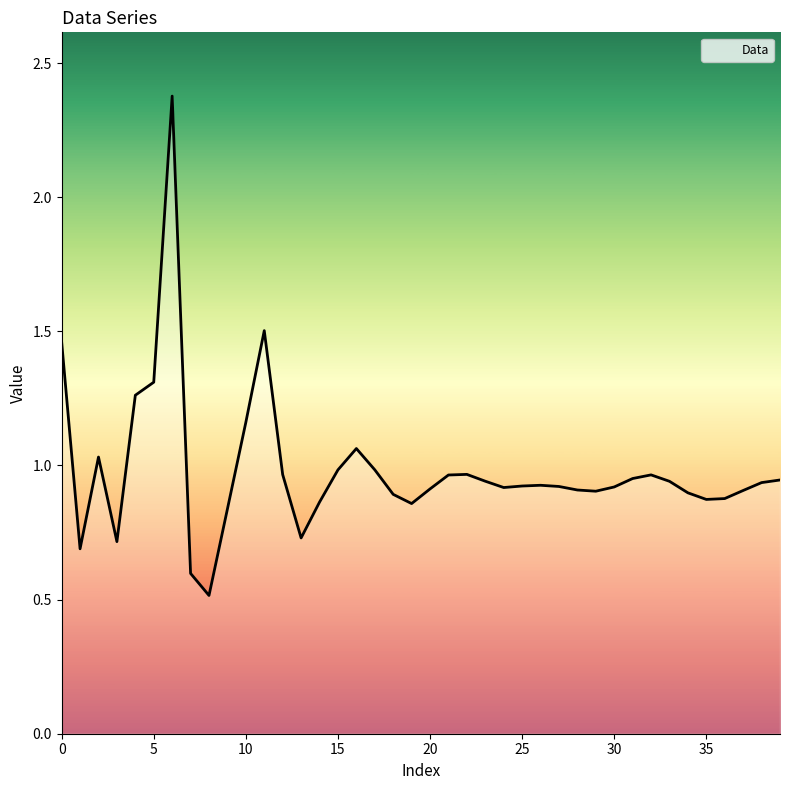

What is the minimum value shown in the chart?

0.5